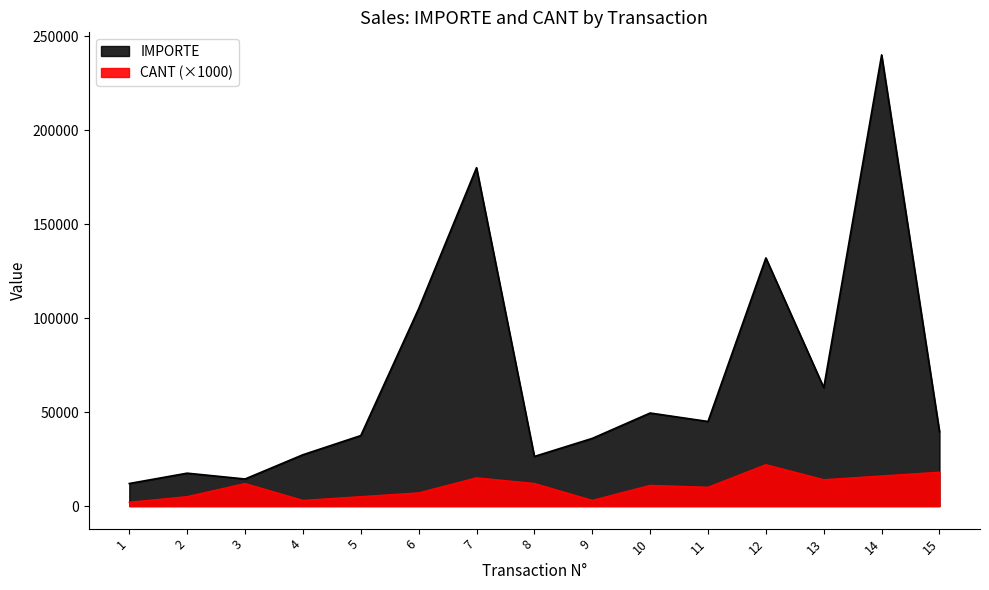

What is the value of the CANT point at the 11th from the left?

10000